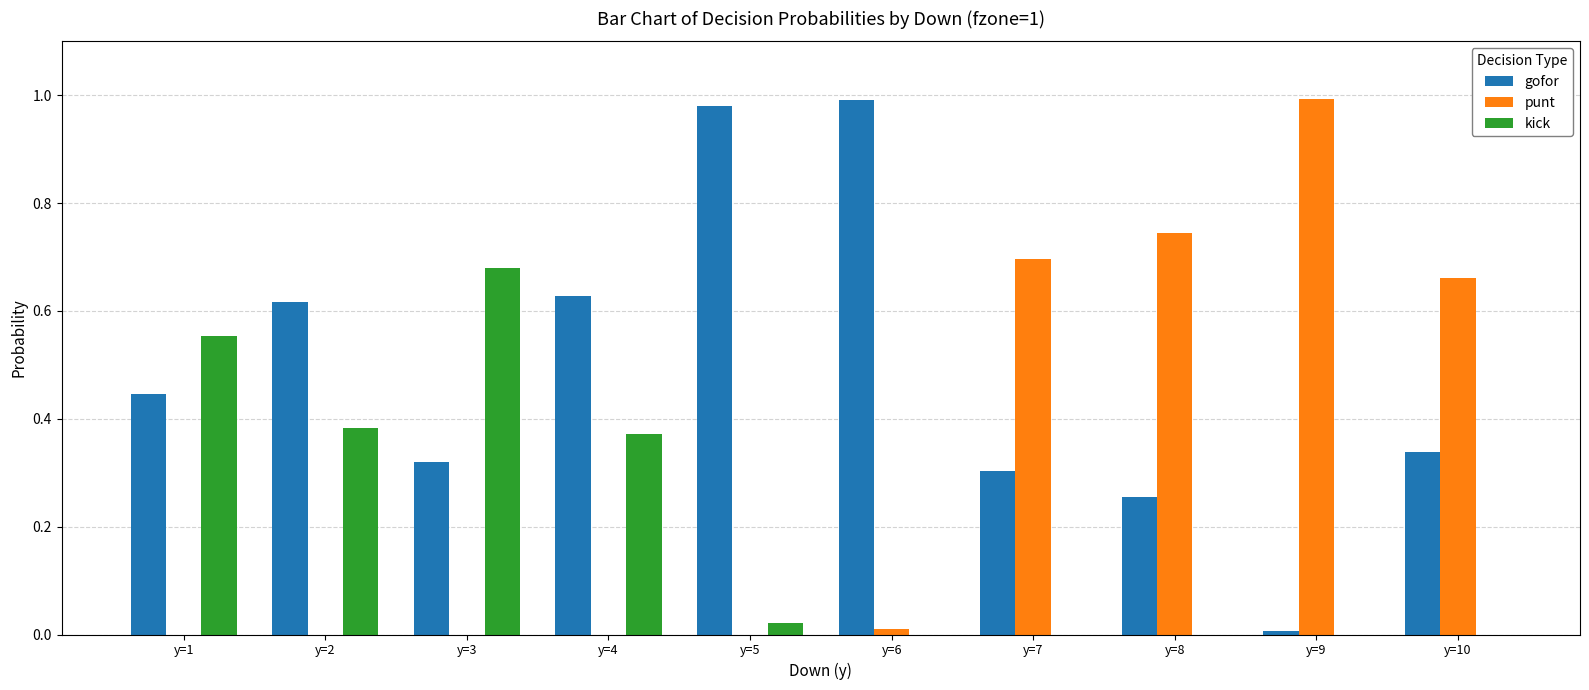

Which series has the largest total across all categories?

gofor